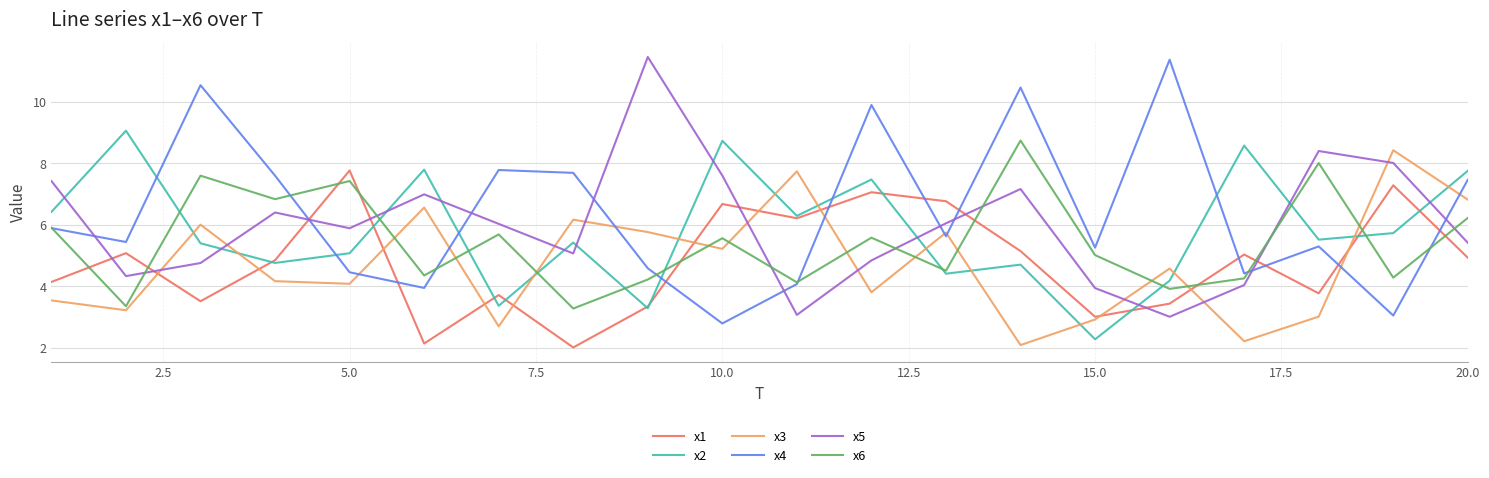

Which series ends up on top after the final intersection of x5 and x6?

x6